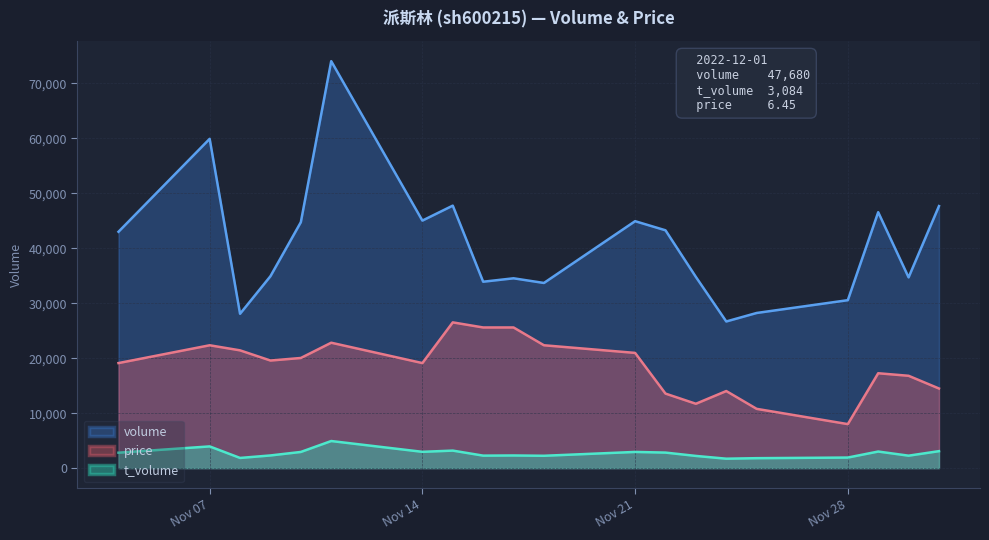

How many lines are shown in the chart?

3